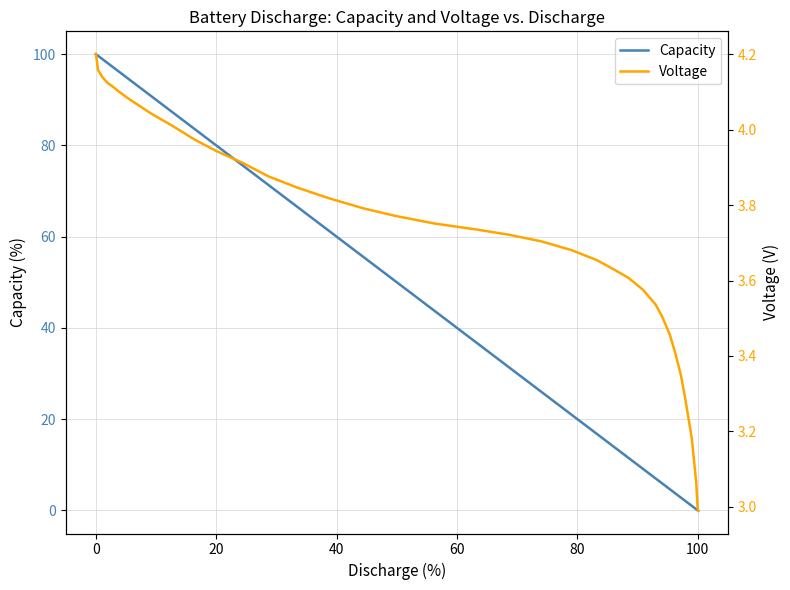

How many lines are shown in the chart?

2